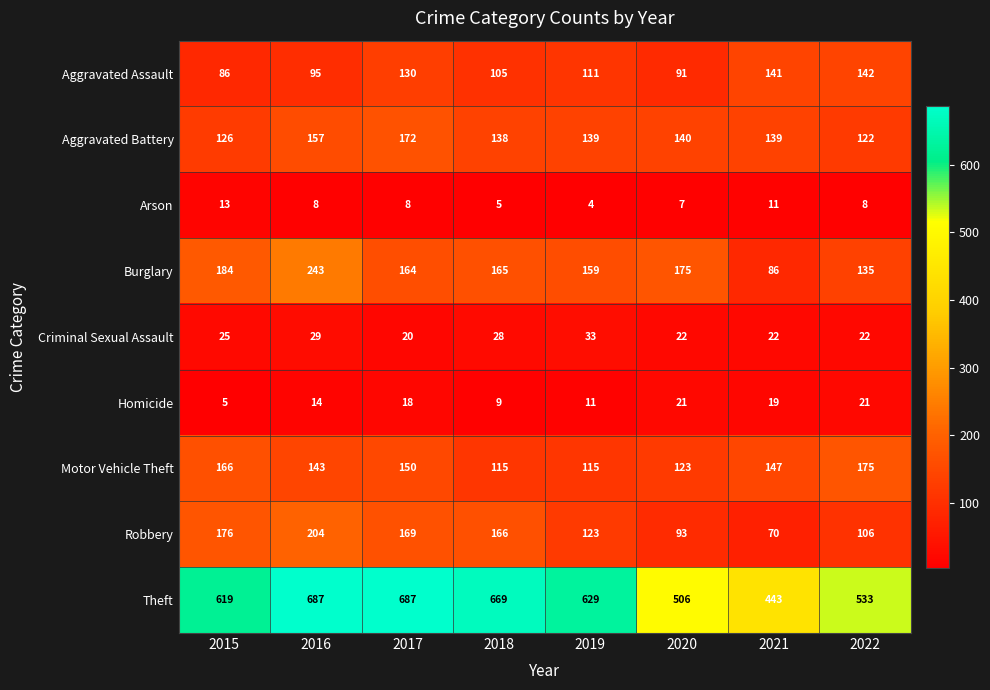

Which series has the largest range (max minus min)?

Theft